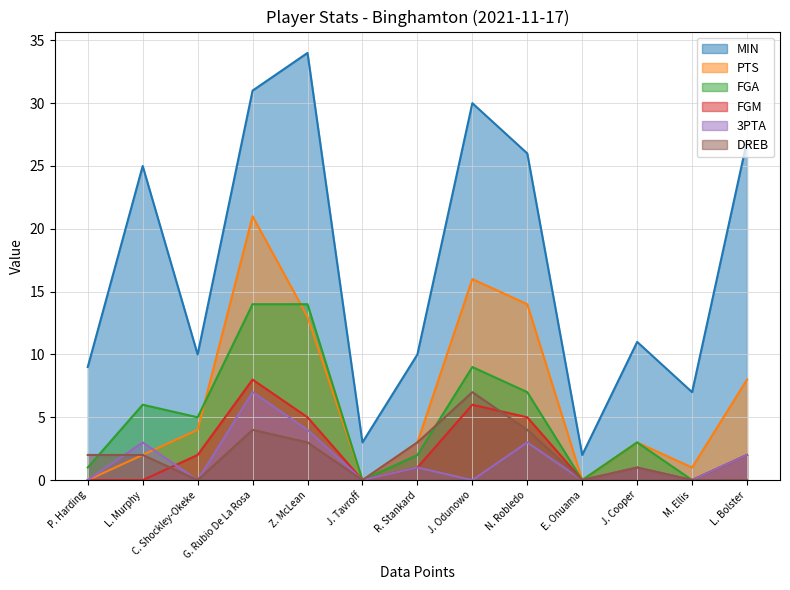

What is the approximate value of DREB at N. Robledo?

4